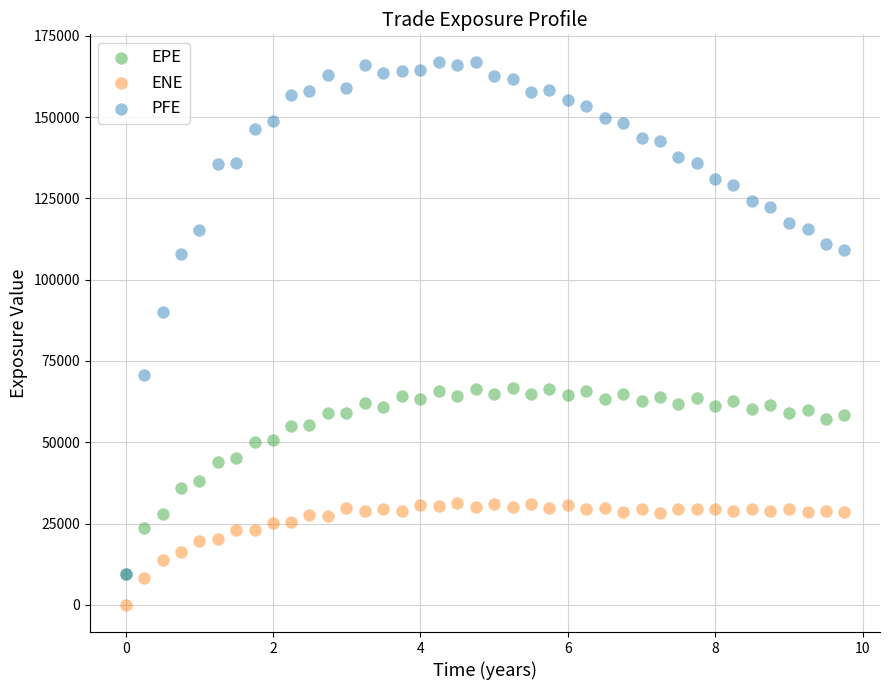

What are all the series names shown in the legend?

EPE, ENE, PFE